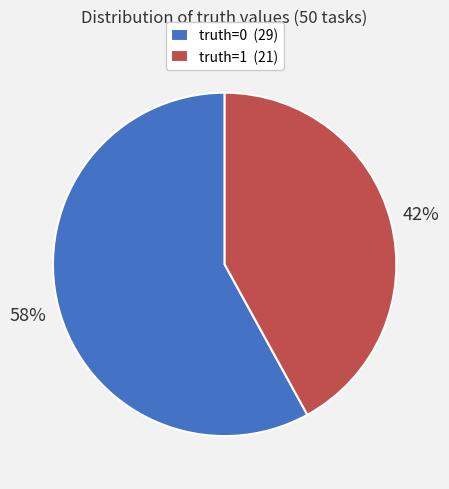

Do truth=1 (21) and truth=0 (29) together represent more than half of the pie?

Yes